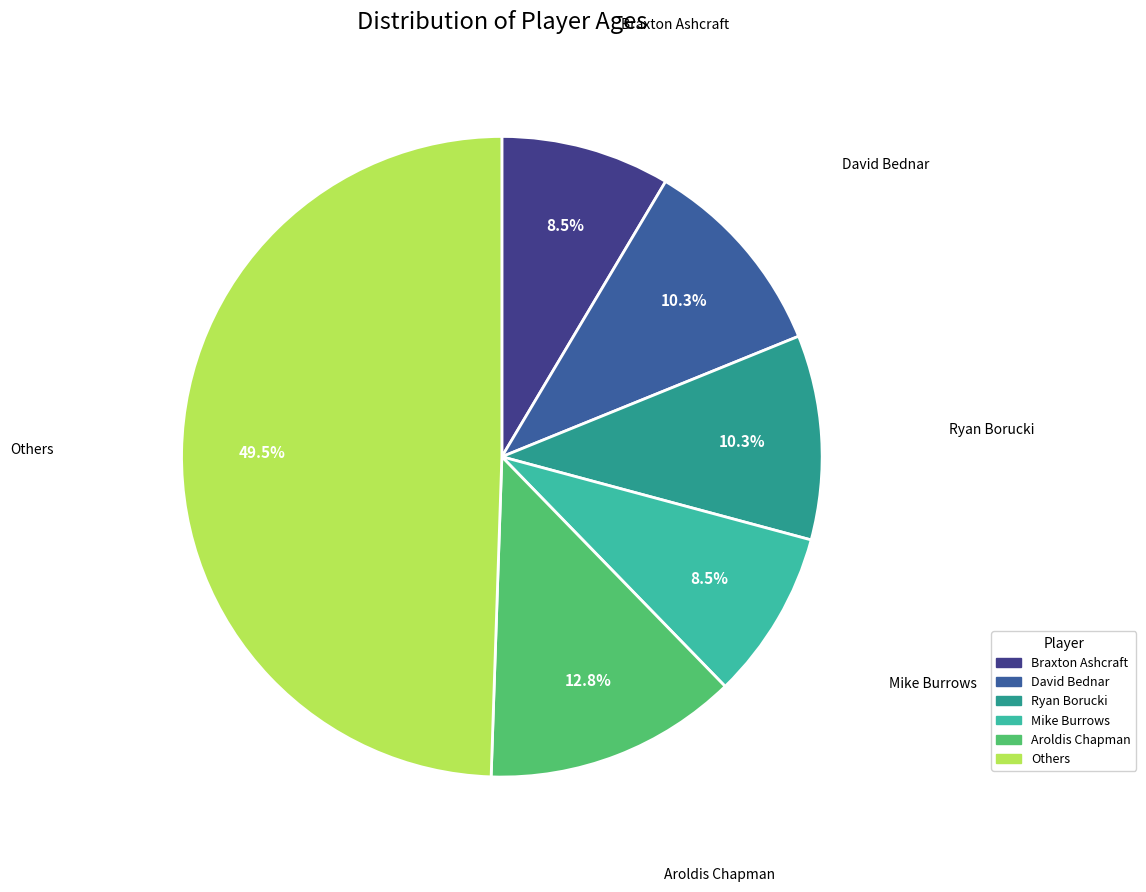

Does any single category account for the majority?

No